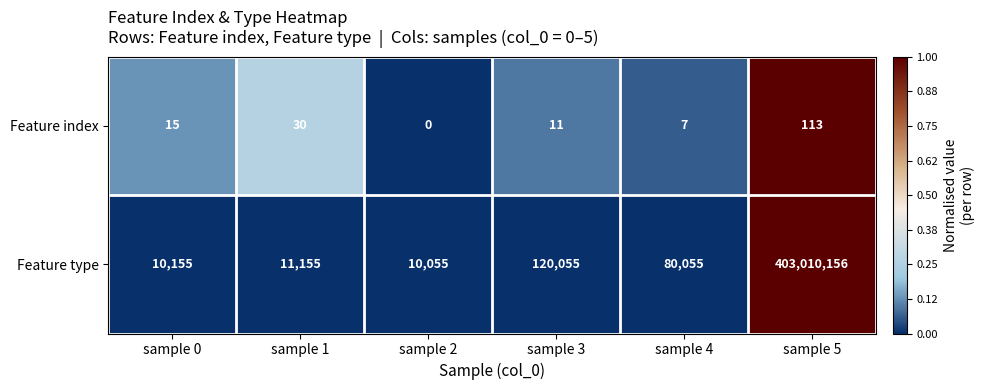

Rank the series by their maximum value, from lowest to highest.

Feature index, Feature type